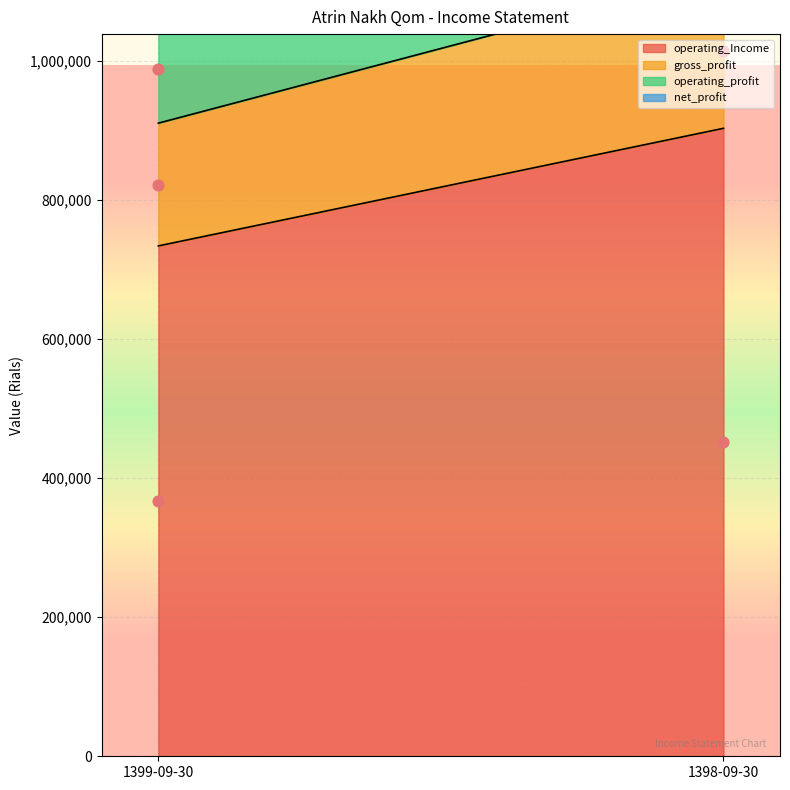

Which series has the widest spread of Y values?

operating_Income